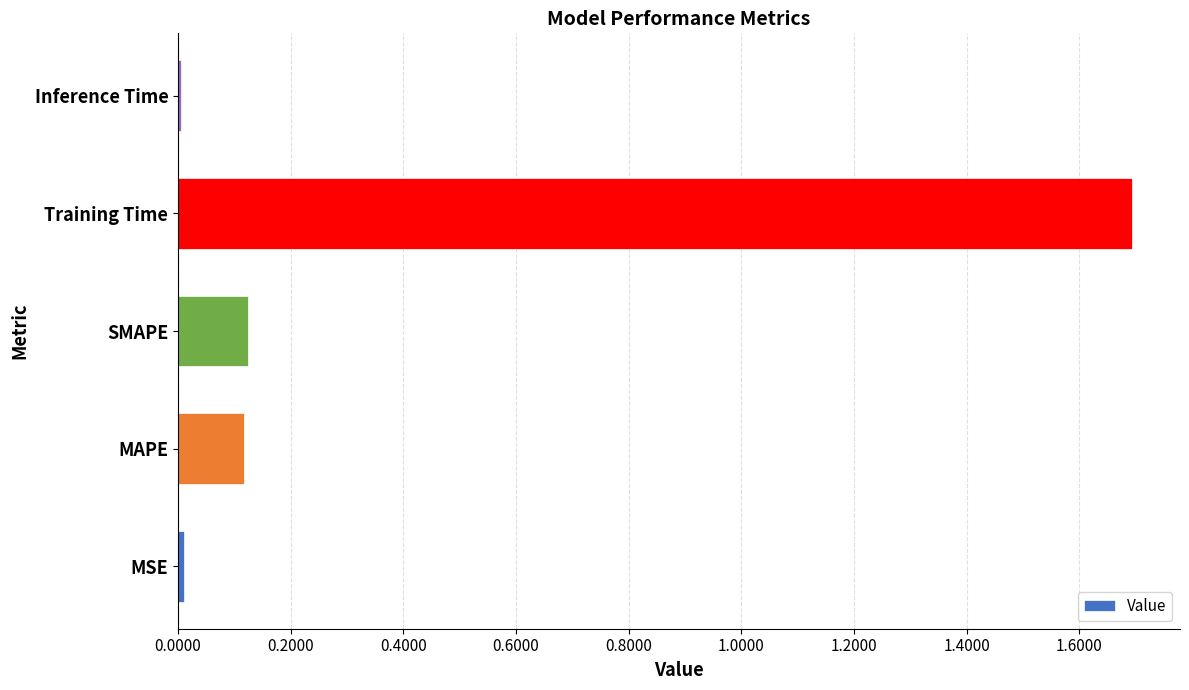

Is it true that the value at Inference Time is 0.0?

True